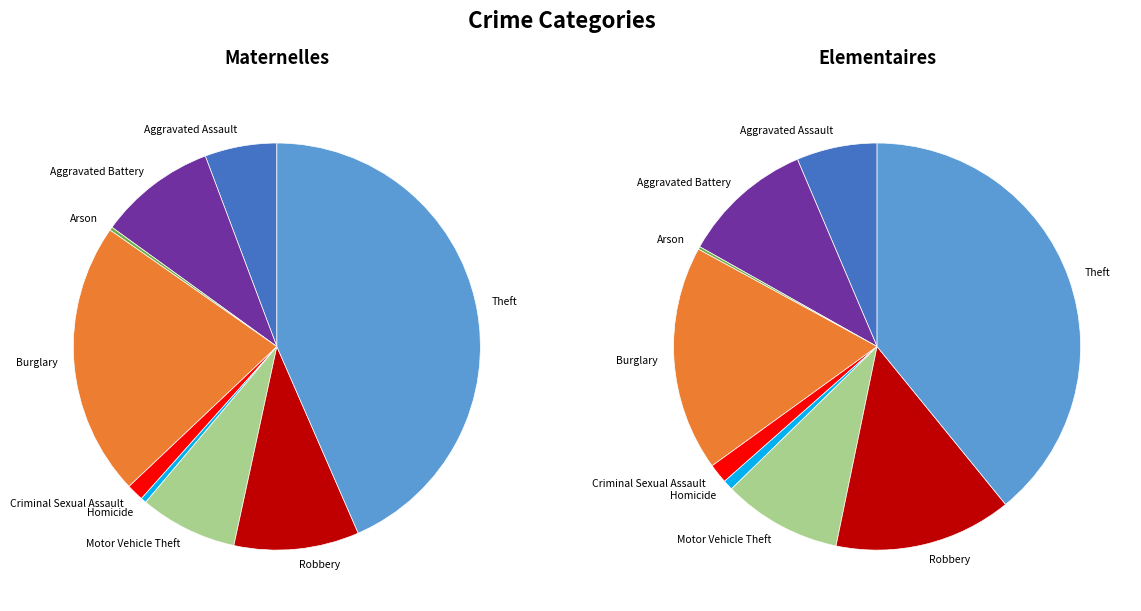

Which slice is the largest?

Theft